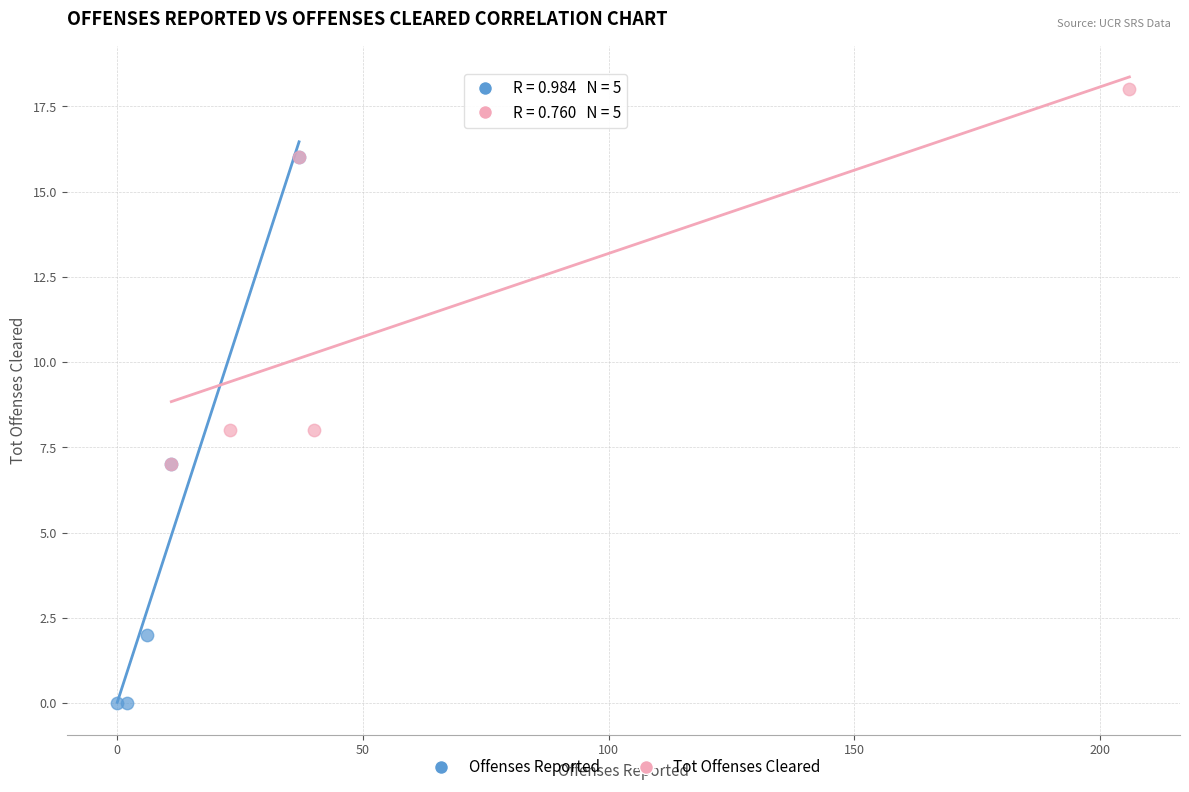

Which series contains the highest Y value?

Tot Offenses Cleared